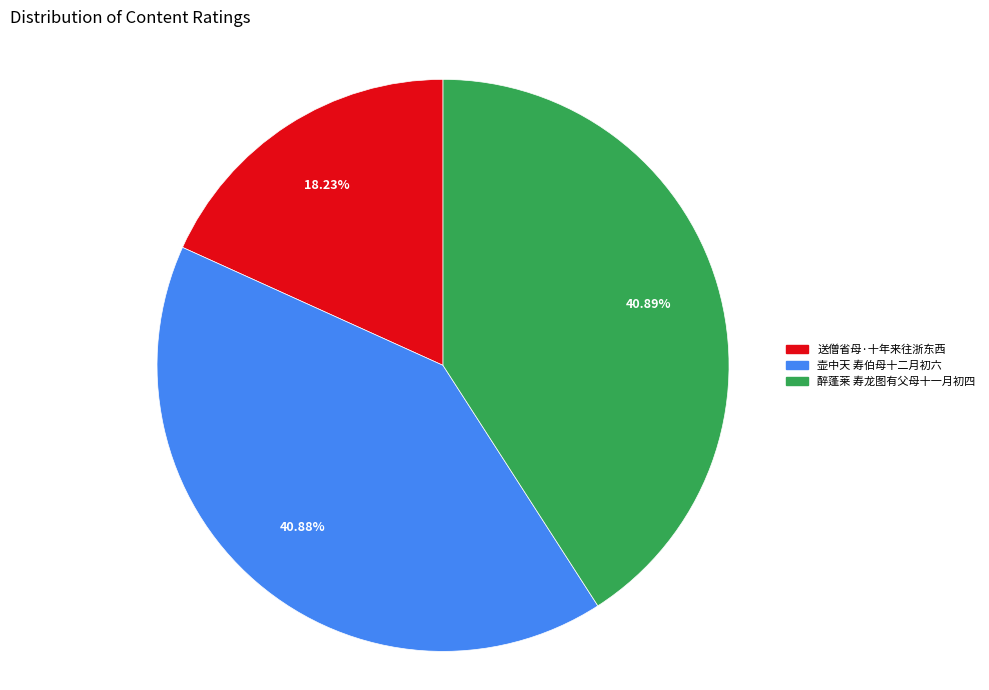

What is the ratio of the value at 壶中天 寿伯母十二月初六 to the value at 送僧省母·十年来往浙东西?

2.2